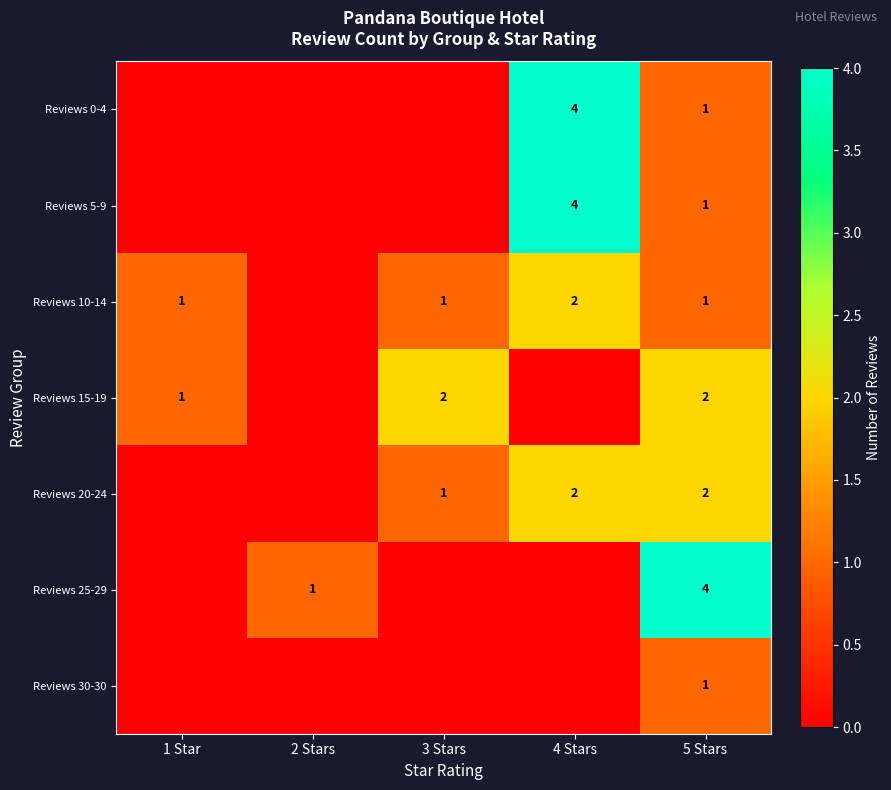

How many categories are shown in the chart?

5